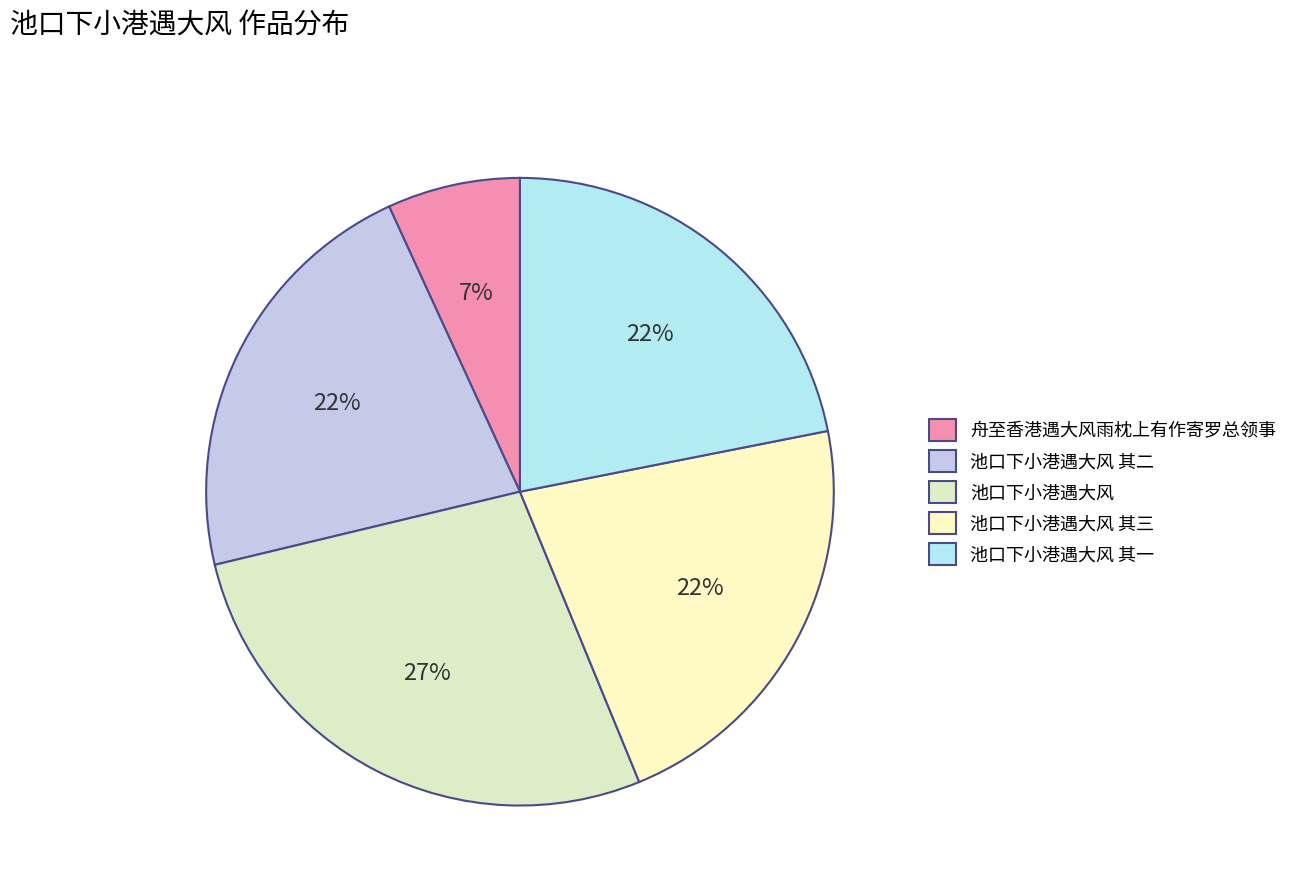

How many segments does this pie chart have?

5